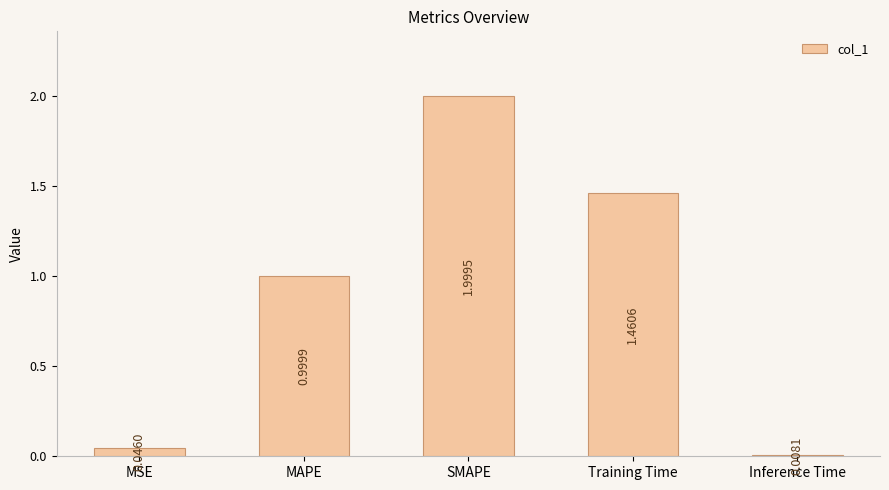

What is the label of the 3rd bar from the right?

SMAPE